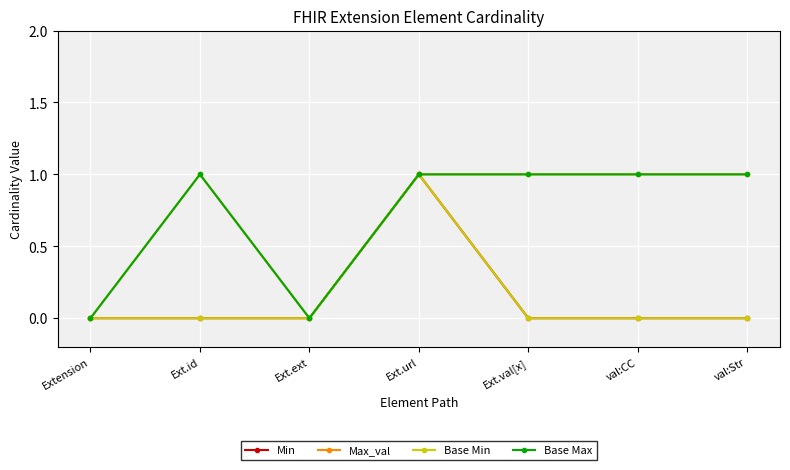

What is the average value of the Base Max series?

1